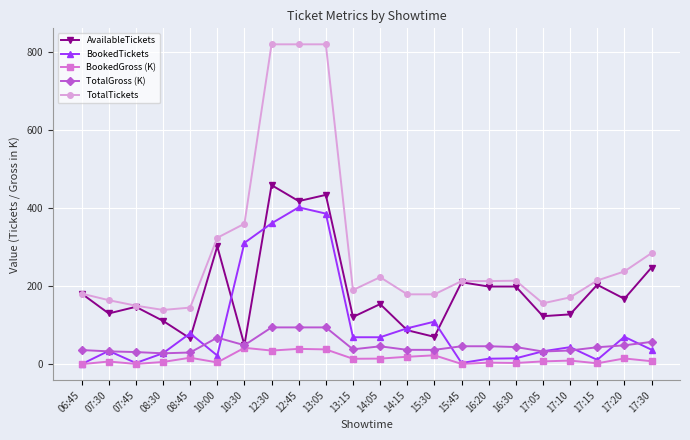

What is the minimum value for TotalTickets?

139.0